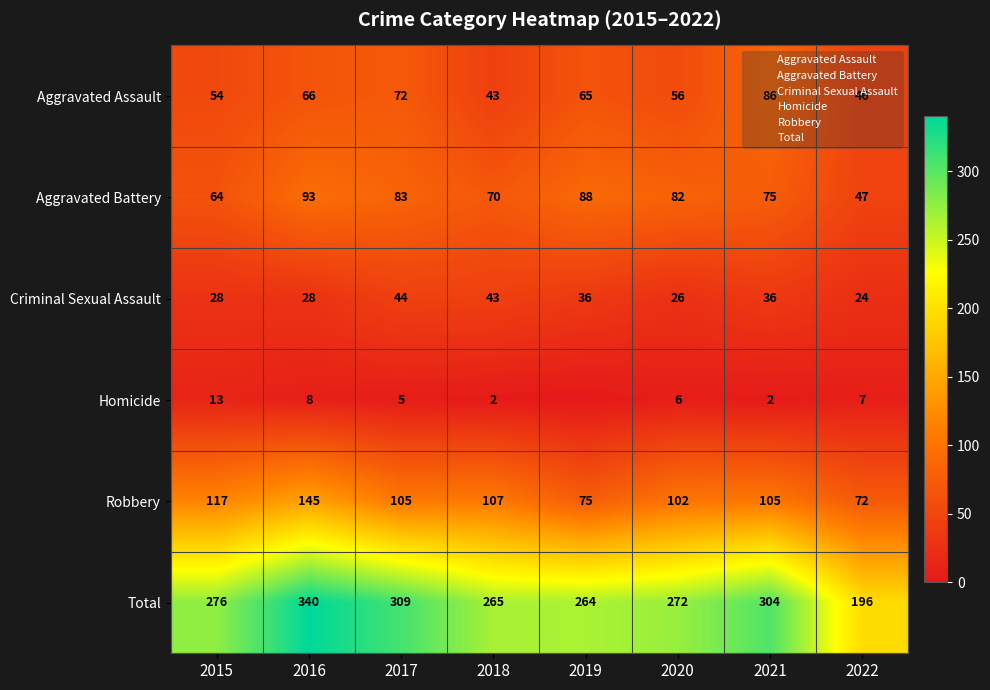

What is the sum of all Criminal Sexual Assault values?

265